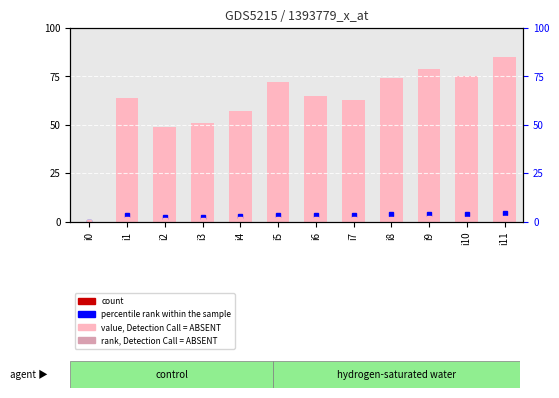

List the labels in order of value, smallest first.

i0, i2, i3, i4, i7, i1, i6, i5, i8, i10, i9, i11